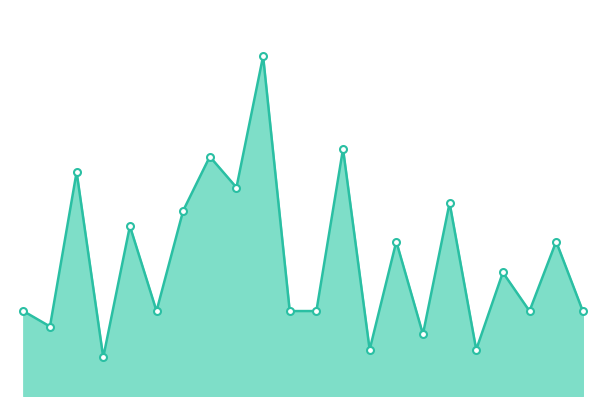

Reading right to left, what are all the values shown in this chart?

11	20	11	16	6	25	8	20	6	32	11	11	44	27	31	24	11	22	5	29	9	11